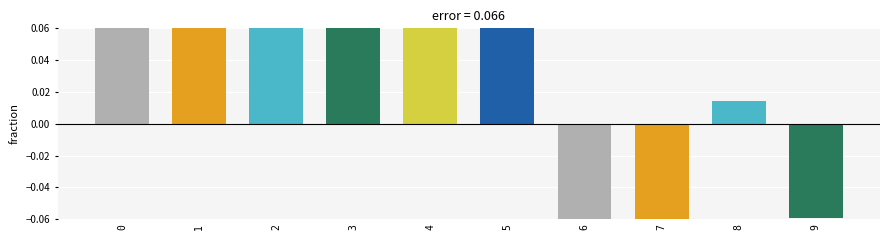

What is the greatest value displayed?

0.4